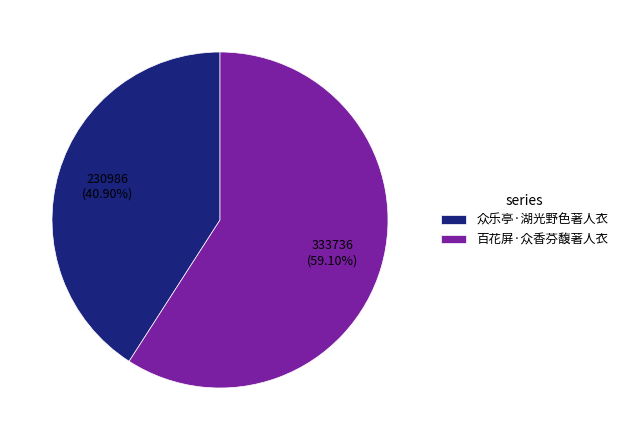

To the nearest percent, what is the difference between the largest and smallest slice percentages?

18%